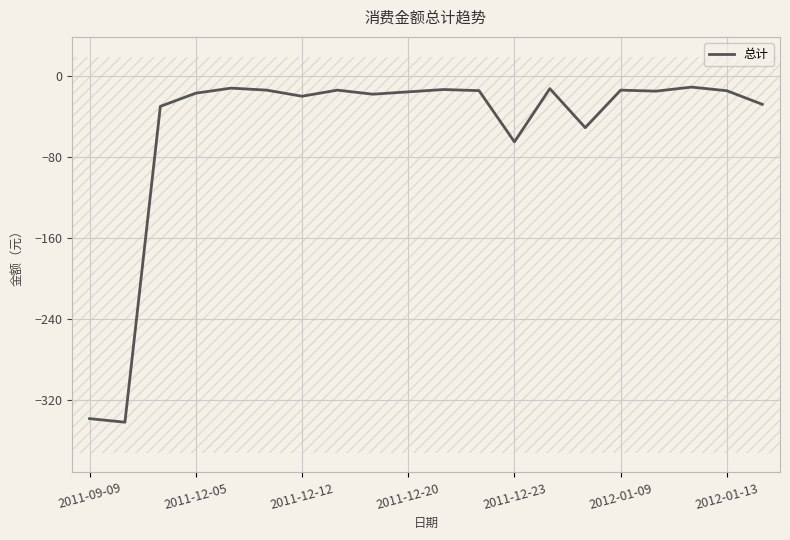

How many data points are less than -15?

10